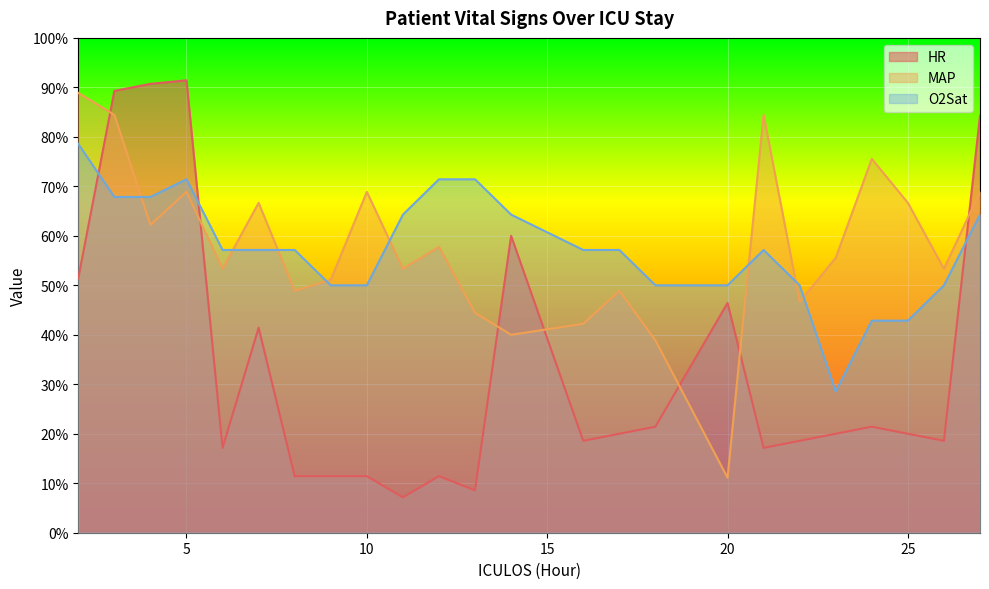

What is the total value across all series at 9?

112.5